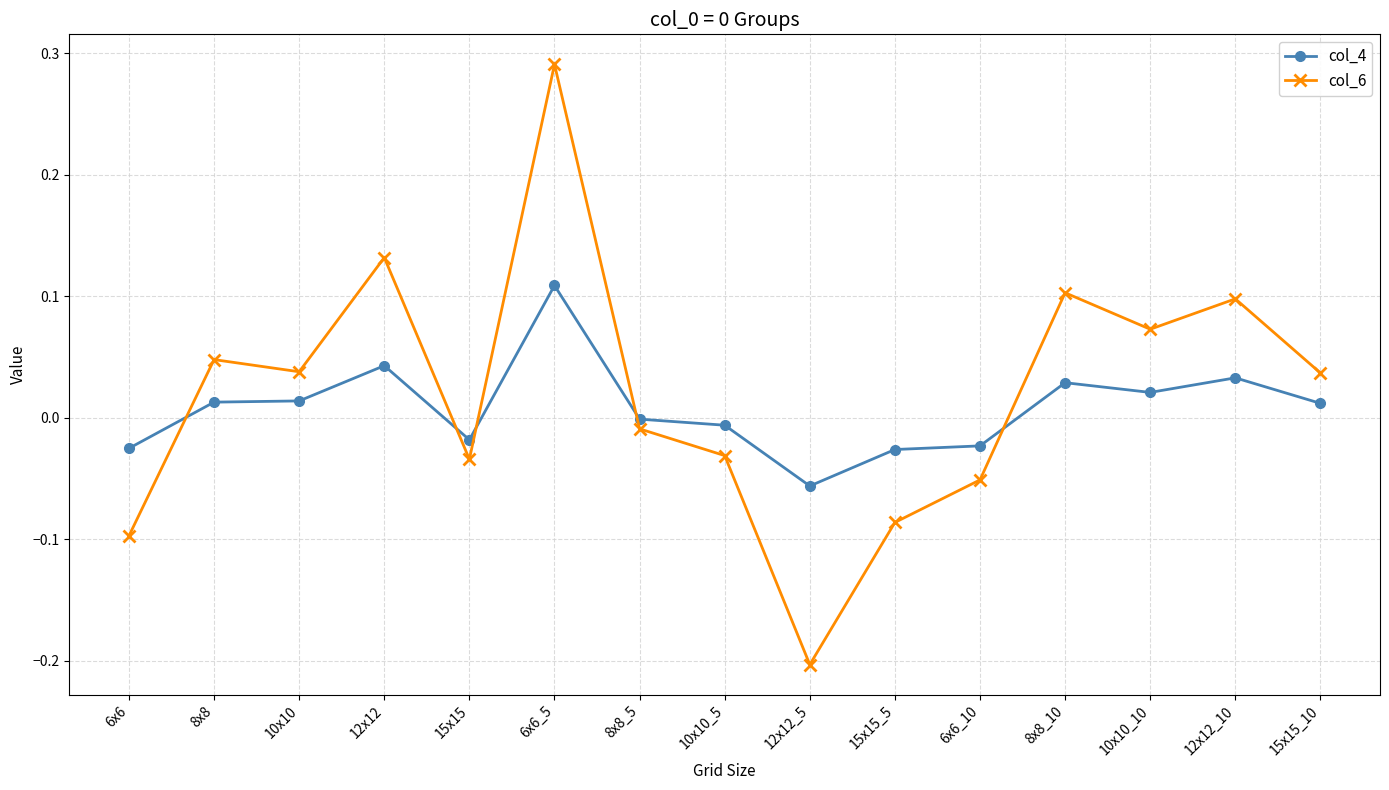

Which series has the largest total across all categories?

col_6